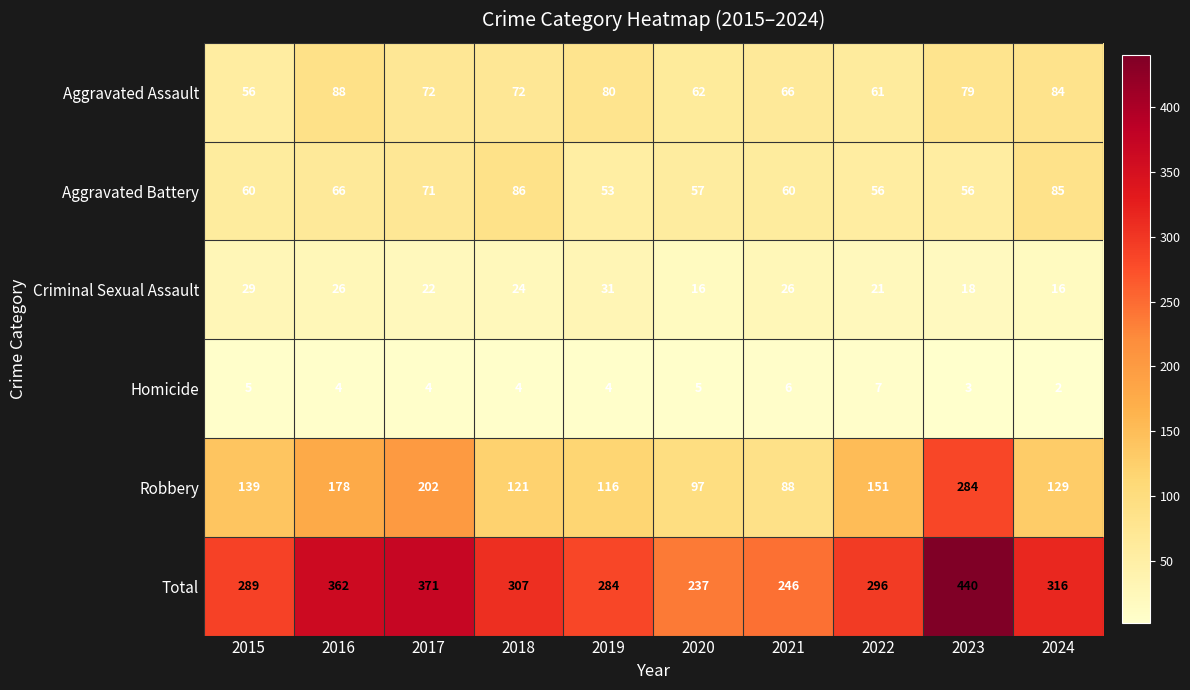

How many data points does each series have?

10